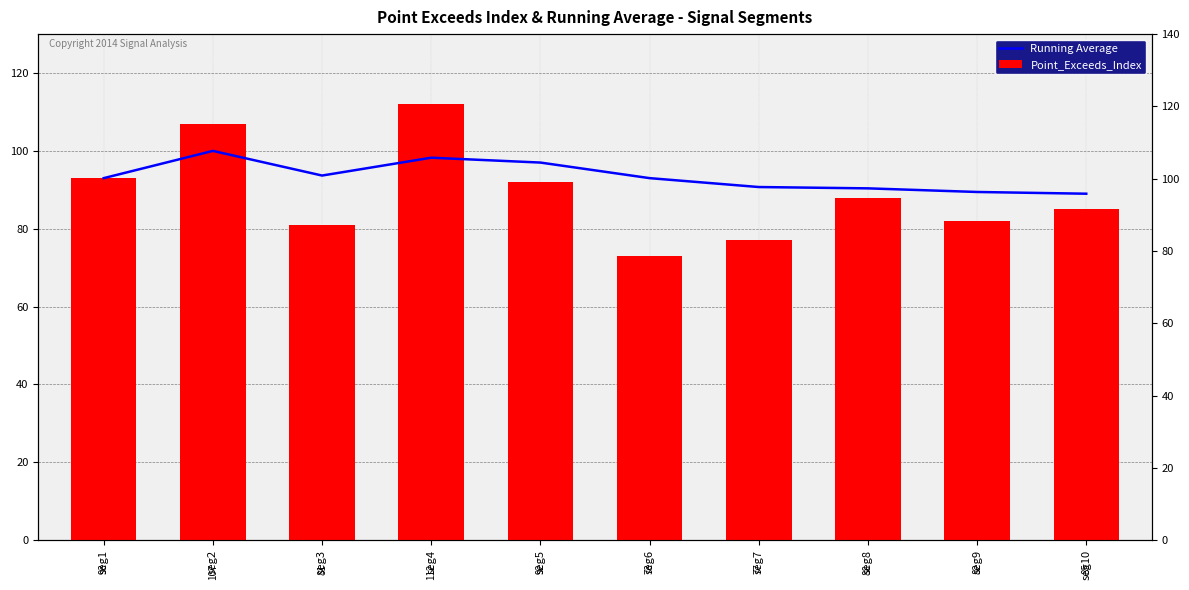

What value does the Point_Exceeds_Index series have at seg6?

73.0